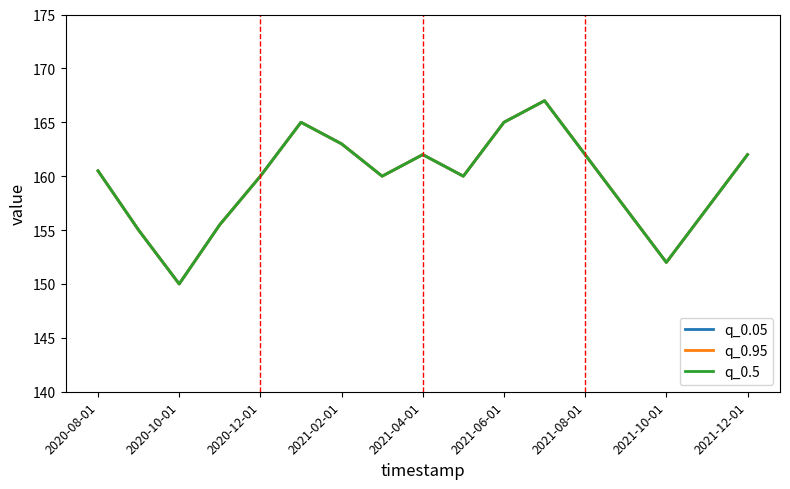

True or false: q_0.05 and q_0.95 intersect in this chart.

False